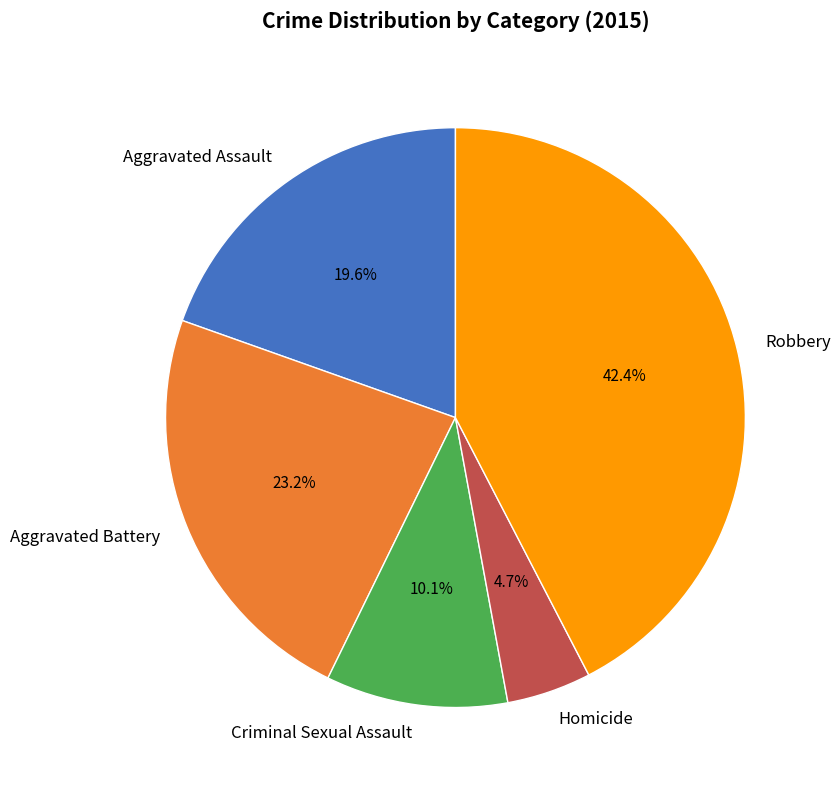

Is the sum of Aggravated Assault and Robbery greater than half?

Yes